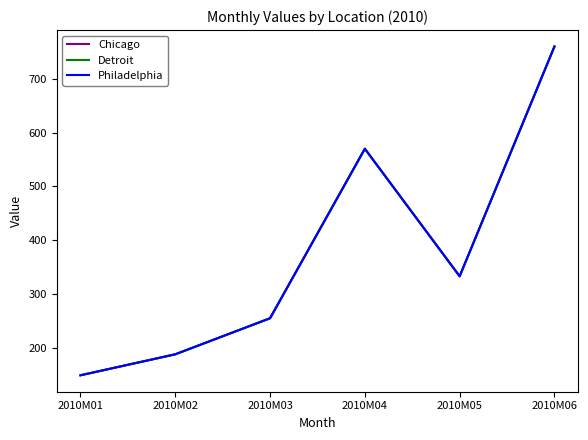

How many interior local valleys does the Detroit series have?

1